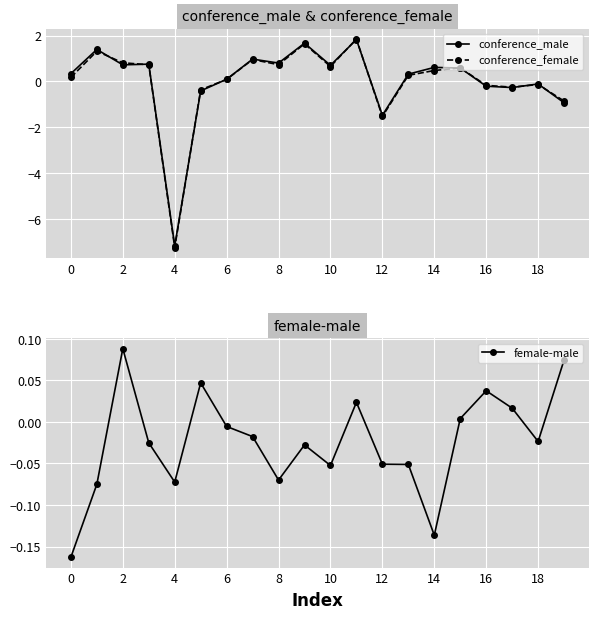

True or false: conference_female has more than 2 points higher than both neighbors.

True